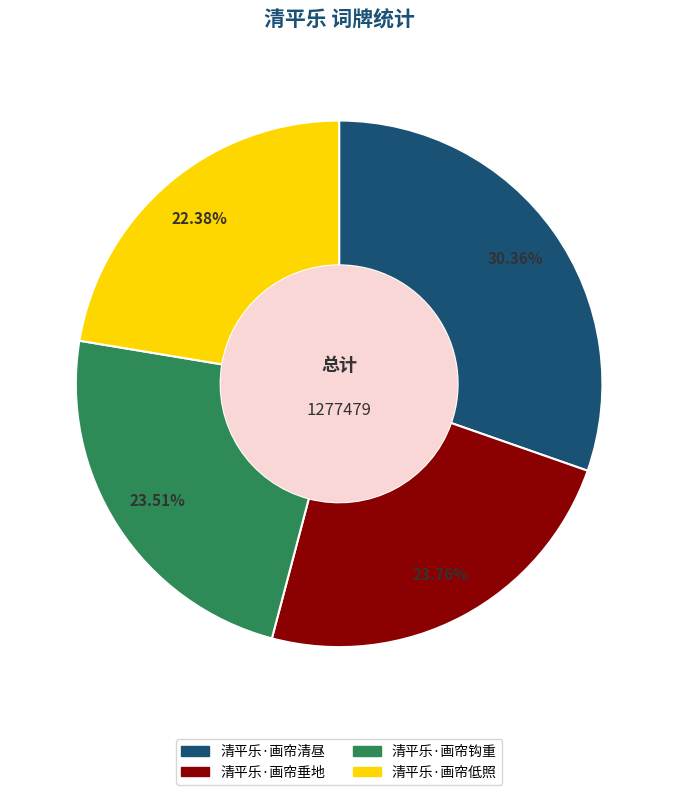

Does 清平乐·画帘清昼 account for over 50% of the chart?

No